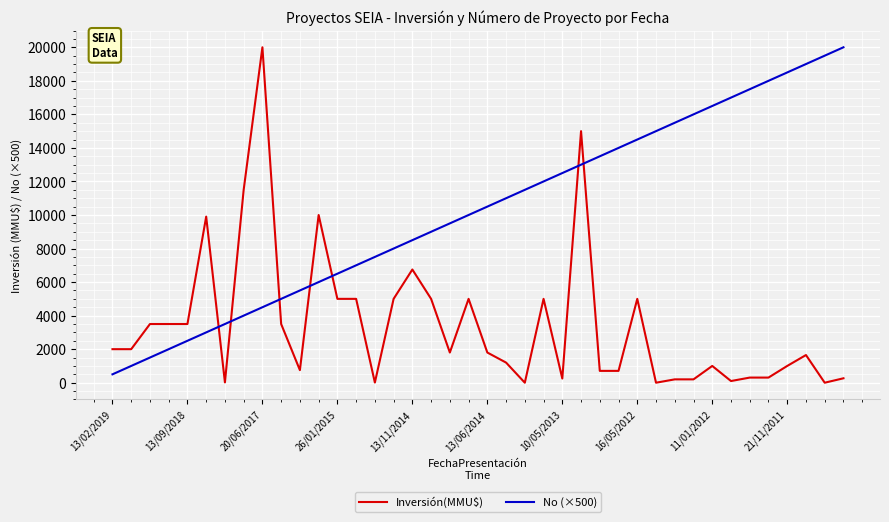

Which series has the largest total across all categories?

No (×500)